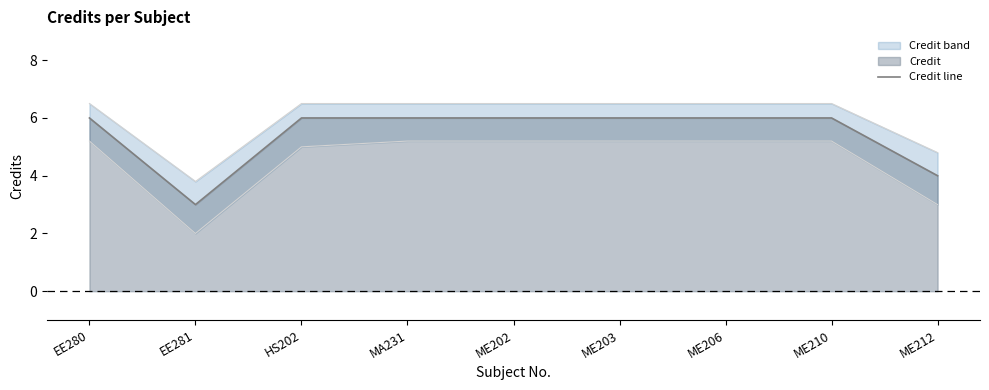

List the labels in order of value, smallest first.

EE281, ME212, EE280, HS202, MA231, ME202, ME203, ME206, ME210